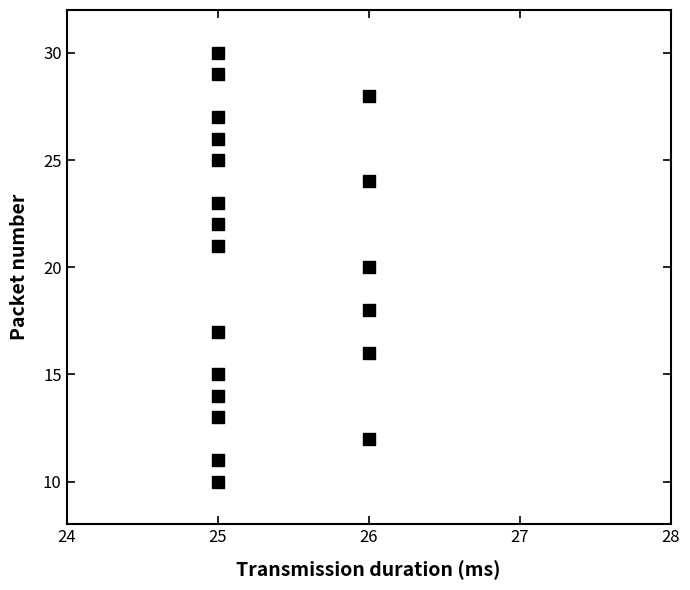

How many points are shown in the scatter plot?

20